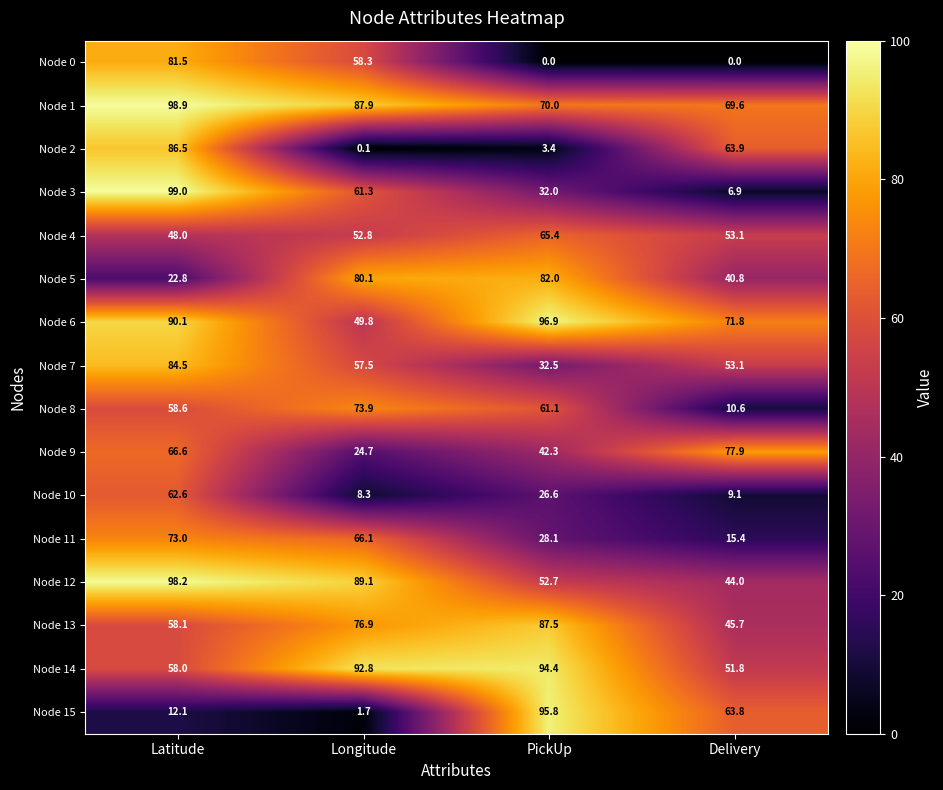

The value of Node 8 at Delivery is 5.6. True or false?

False